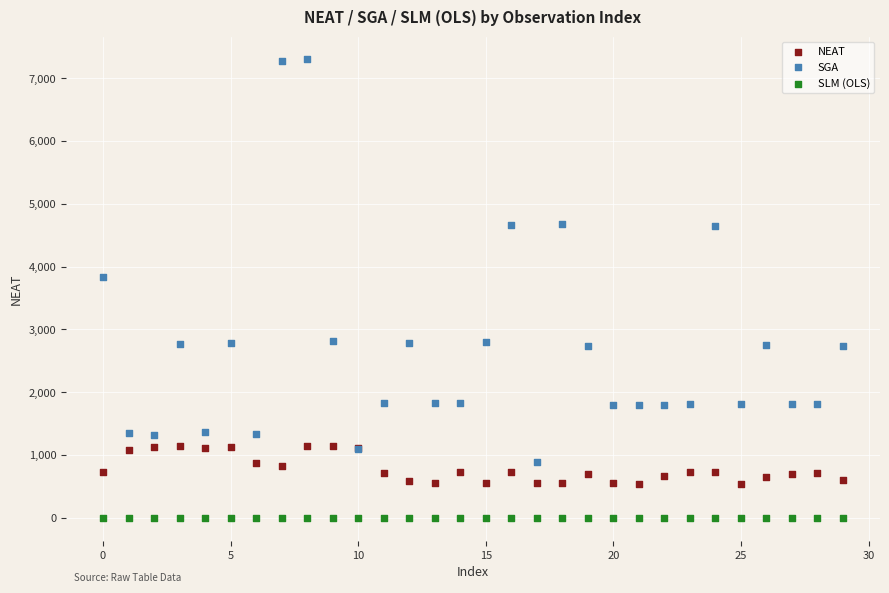

Which series contains the highest Y value?

SGA